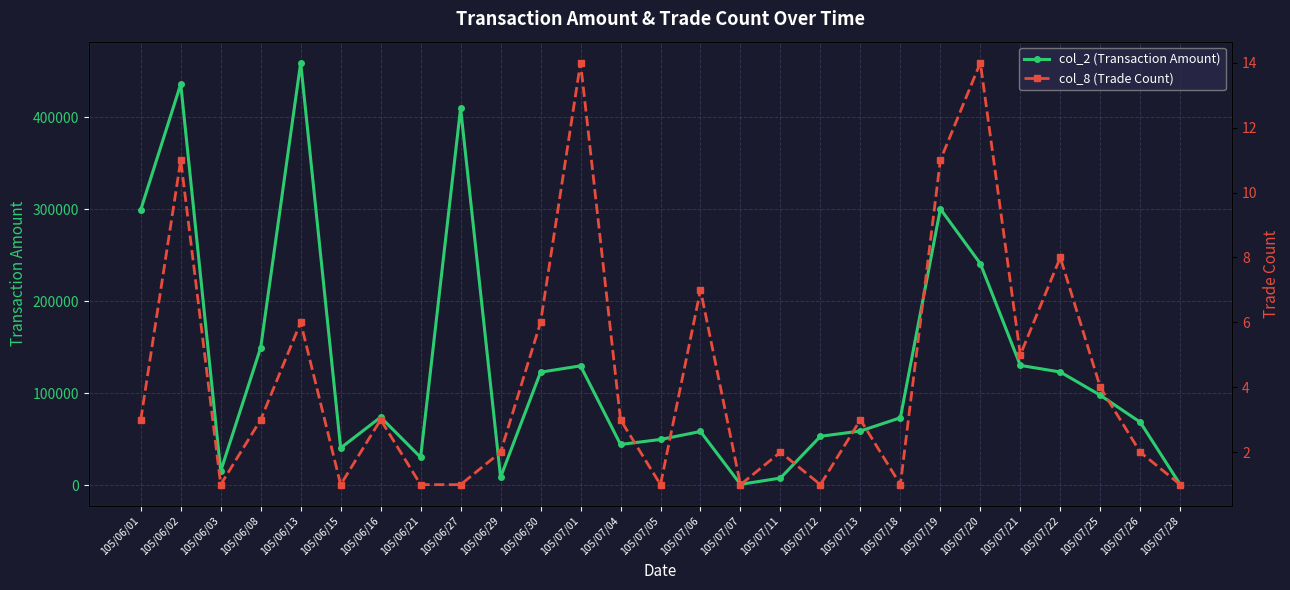

What is the approximate value of col_8 (Trade Count) at 105/07/01?

14